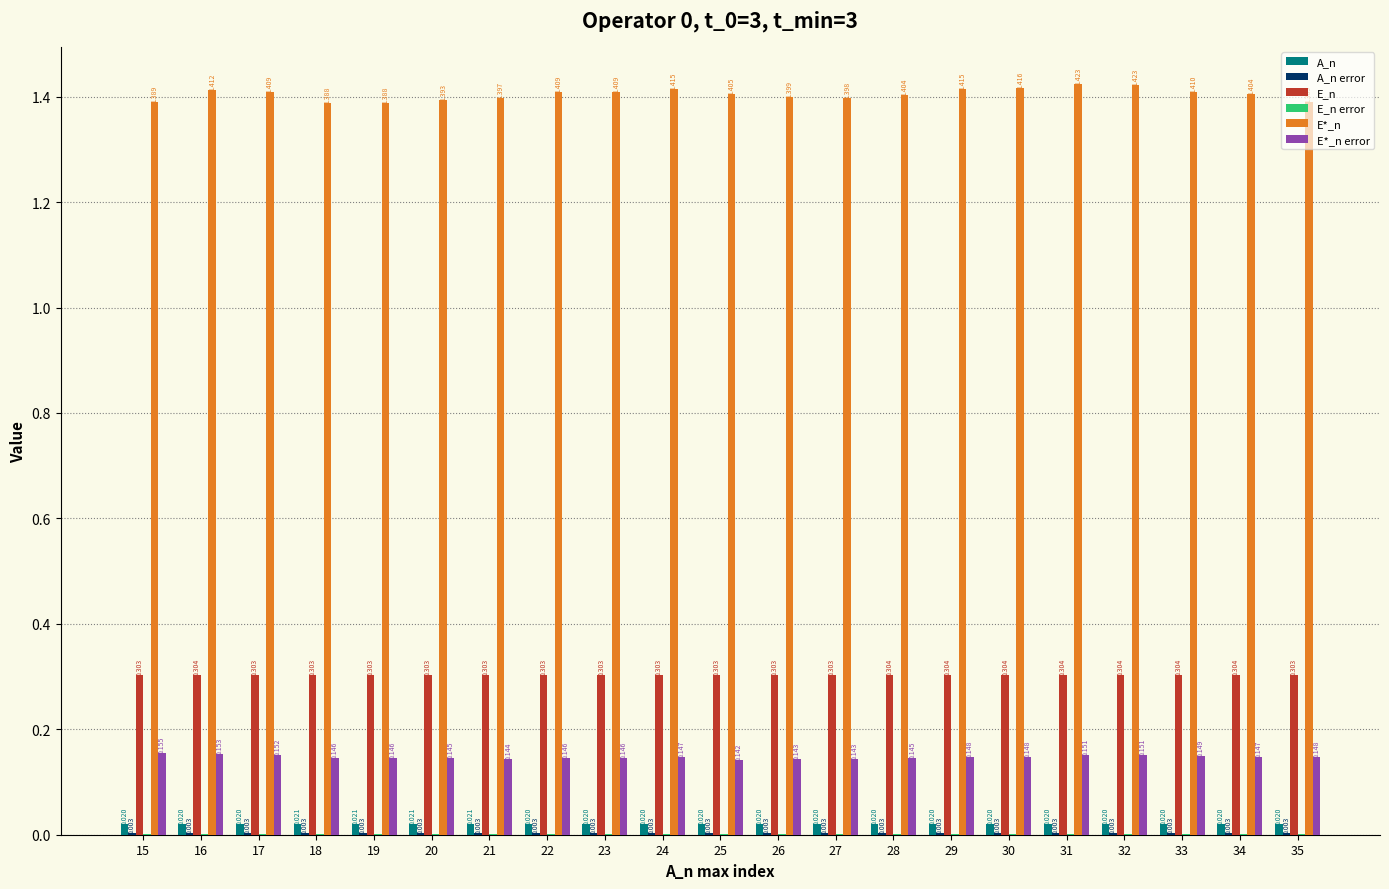

Are the bars grouped side by side (vs. stacked)?

Yes